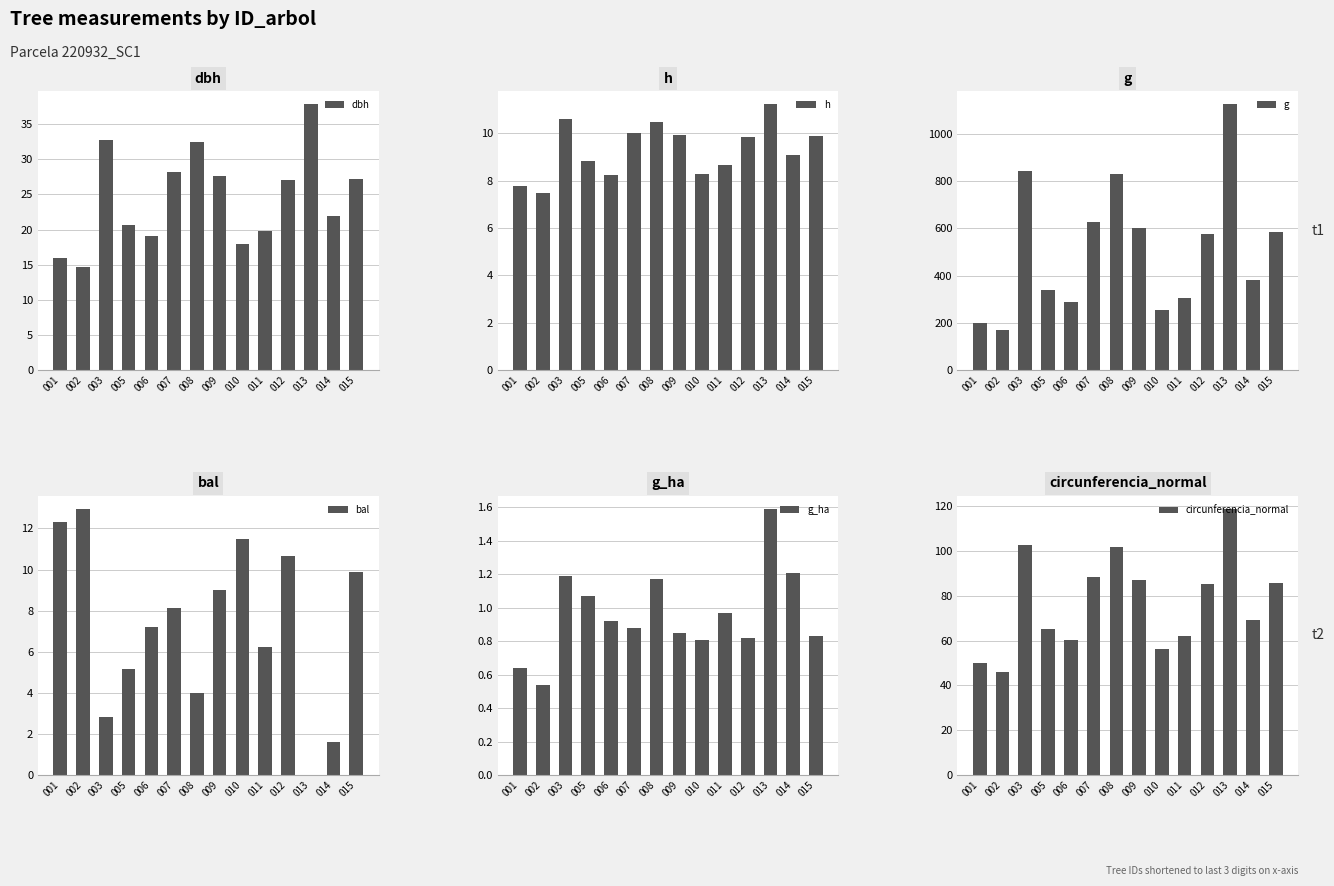

How many groups of bars are there?

14